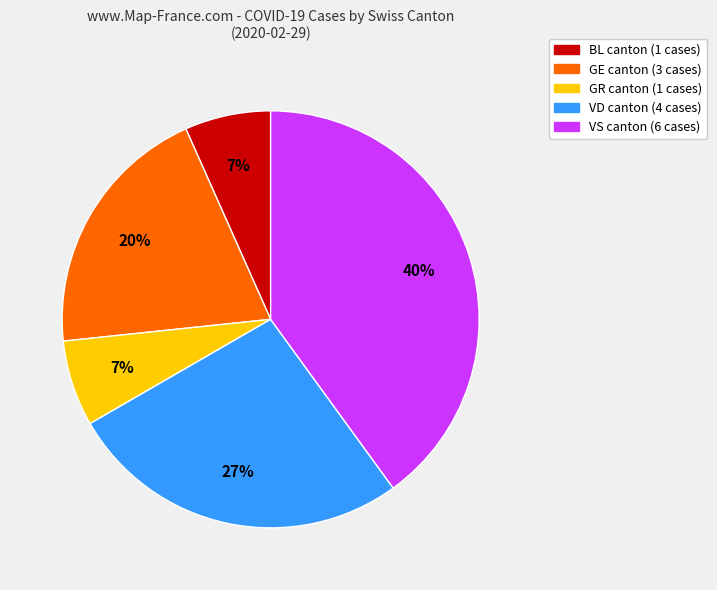

Is there any slice that represents more than half of the pie?

No